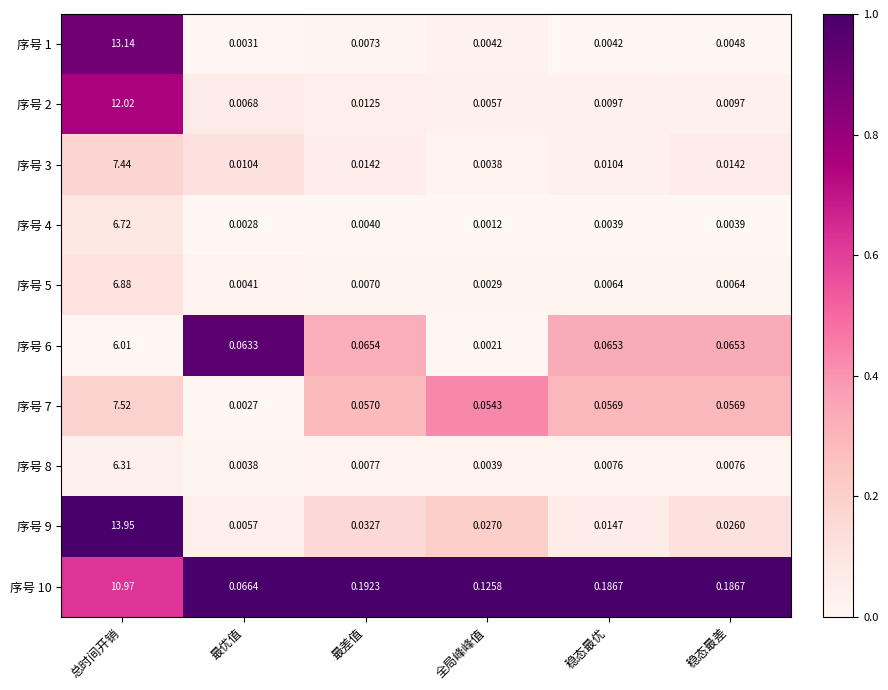

Which category has the lowest value across all series?

全局峰峰值